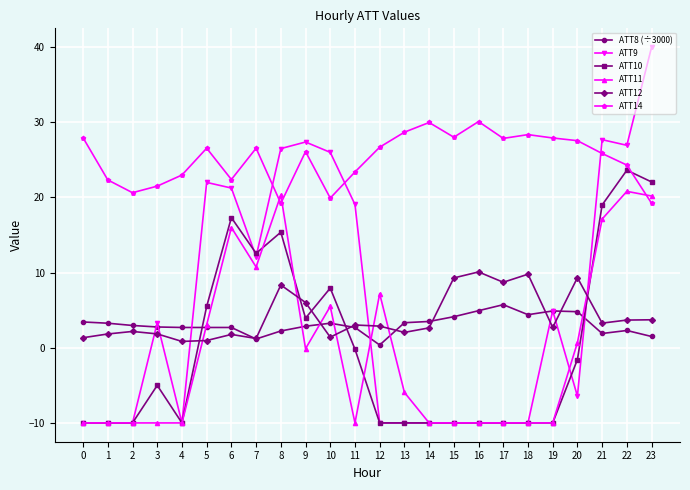

At 8, list the series in order from smallest to largest.

ATT8 (÷3000), ATT12, ATT10, ATT14, ATT11, ATT9